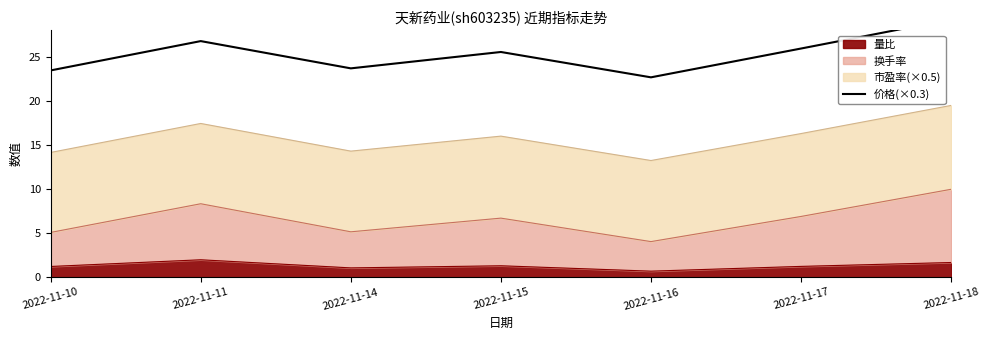

Reading left to right, list all the values displayed in this chart.

2022-11-10=23.4	2022-11-11=26.8	2022-11-14=23.7	2022-11-15=25.5	2022-11-16=22.7	2022-11-17=25.9	2022-11-18=29.2